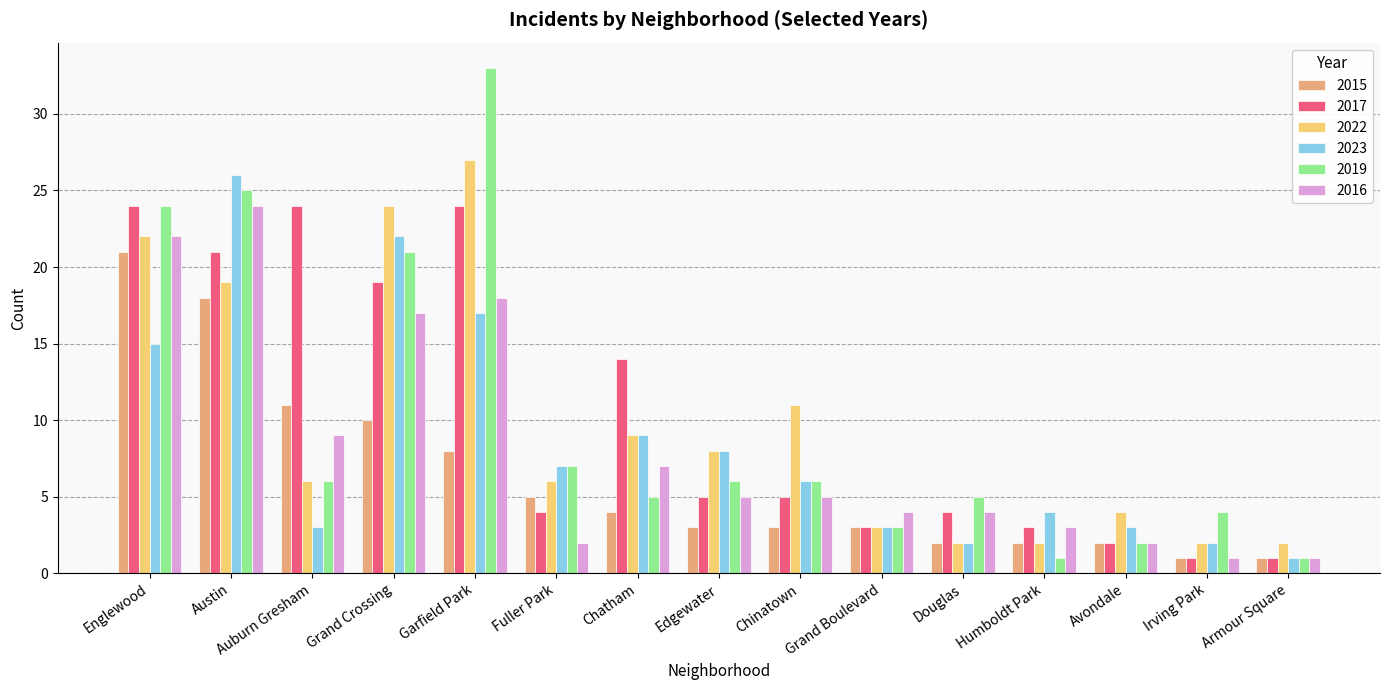

At which label is 2019 closest to 17?

Grand Crossing